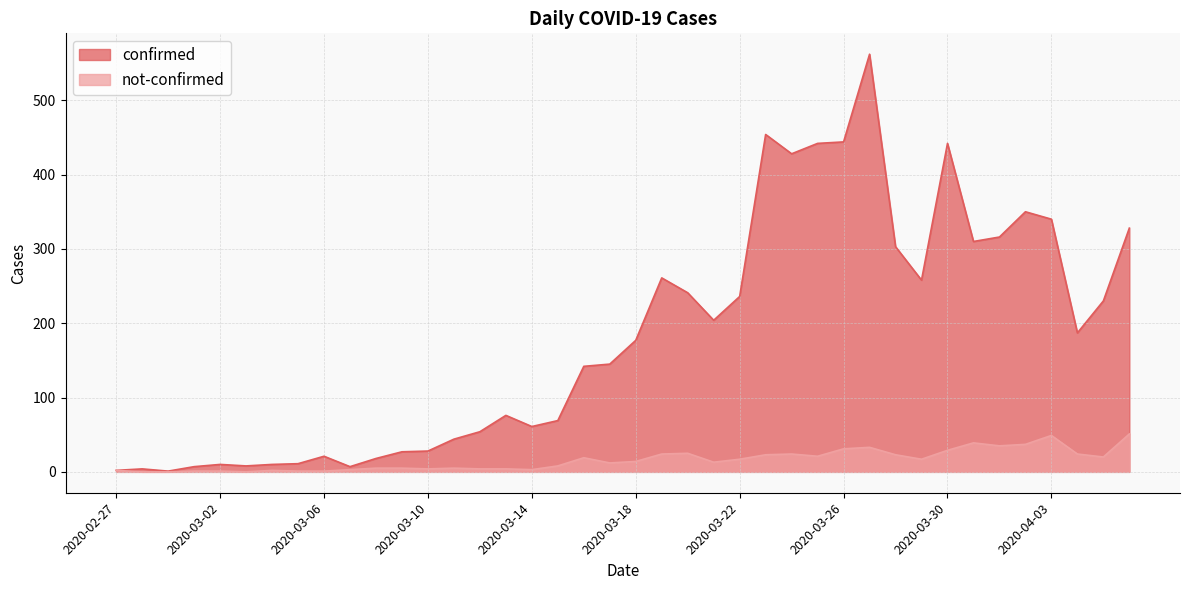

What is the maximum value for not-confirmed?

51